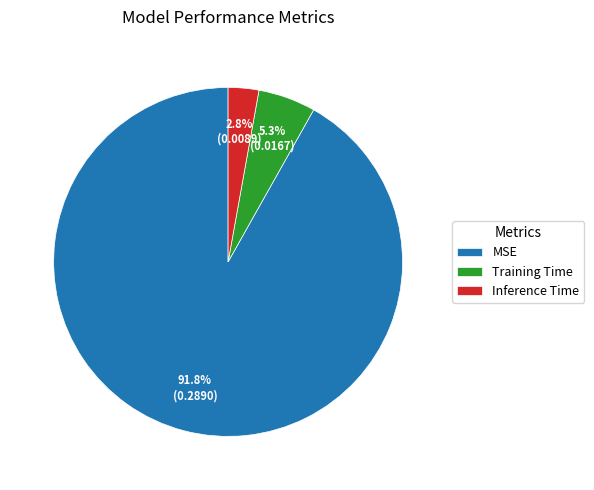

To the nearest percent, what is the combined percentage of Inference Time and Training Time?

8%